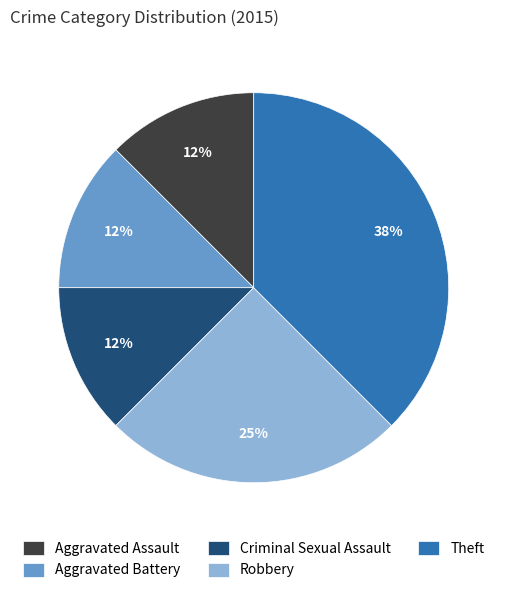

Which category has the biggest portion of the pie?

Theft